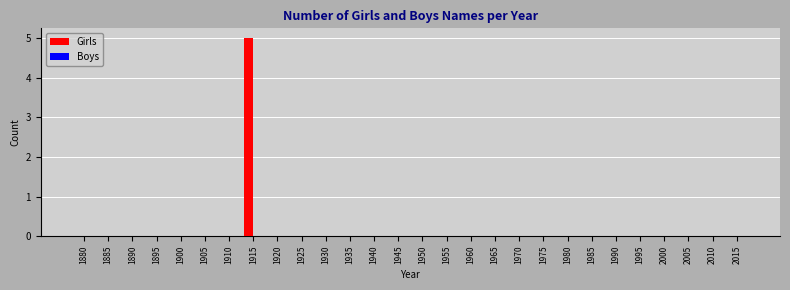

How many data points does each series have?

28